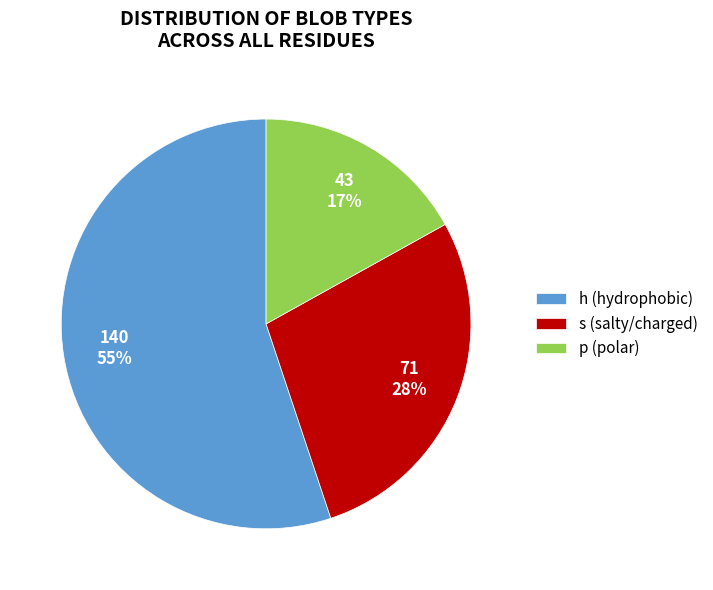

Between h (hydrophobic) and p (polar), which is larger?

h (hydrophobic)